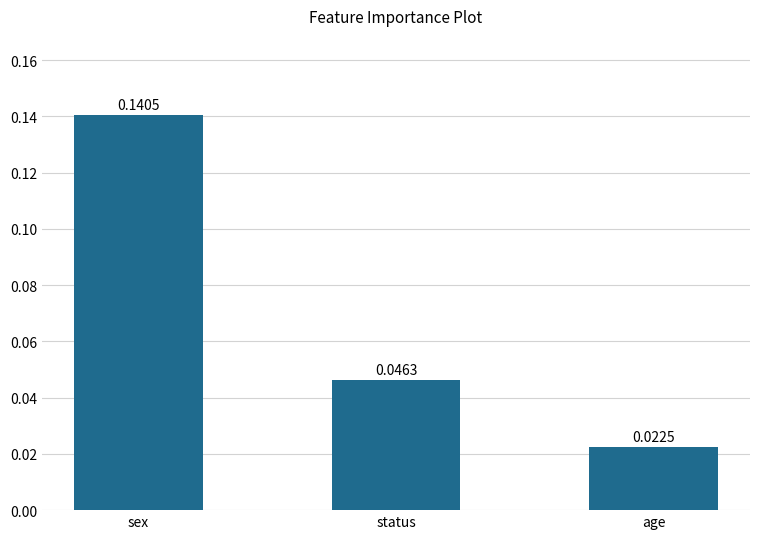

List the labels in order of value, largest first.

sex, status, age